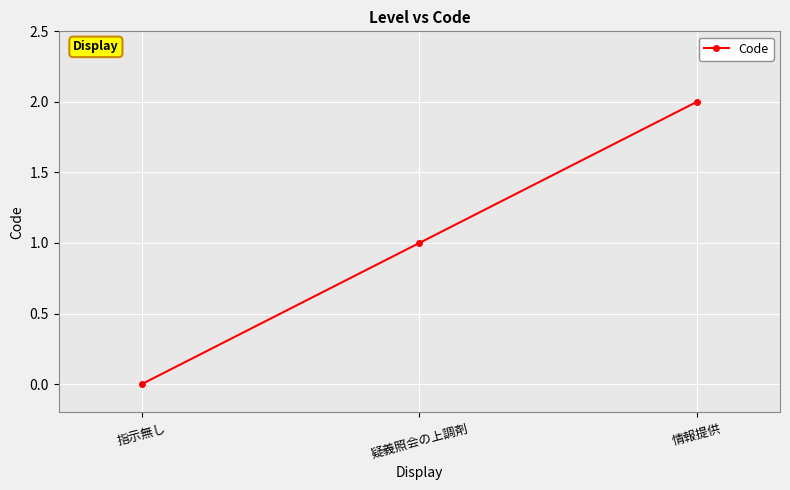

What is the approximate value at 疑義照会の上調剤?

1